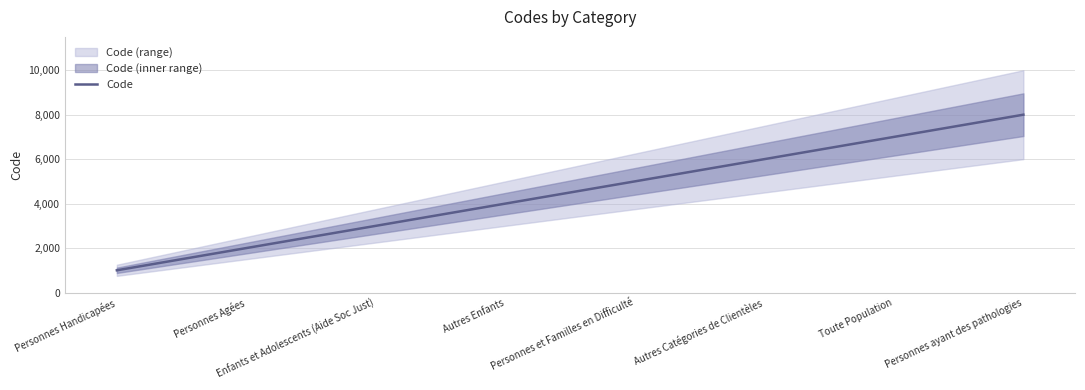

The chart shows a value of 2327 at Personnes ayant des pathologies. True or false?

False